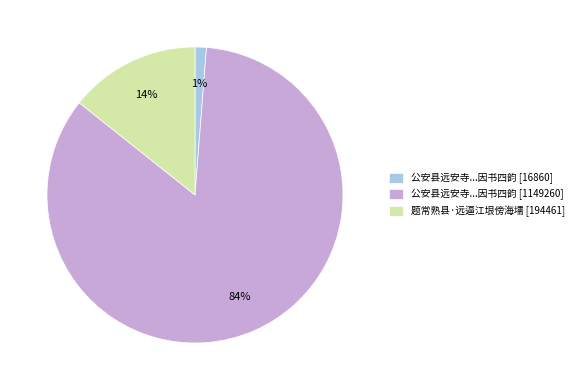

Is it true that 公安县远安寺...因书四韵 [16860] is 13% of the pie?

False